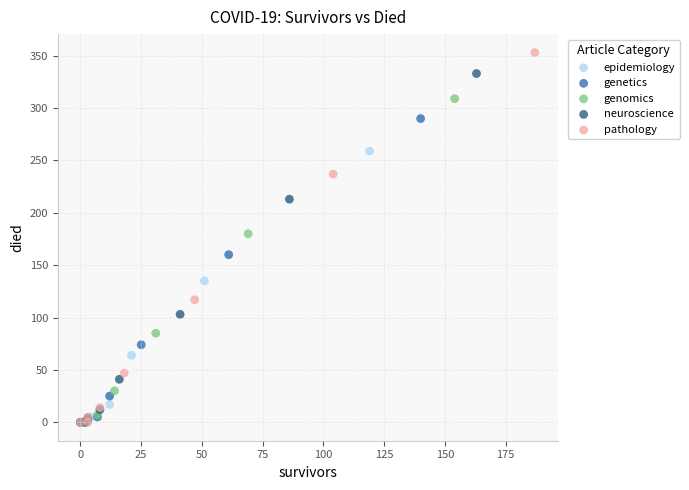

Which series has the largest Y range (max minus min)?

pathology